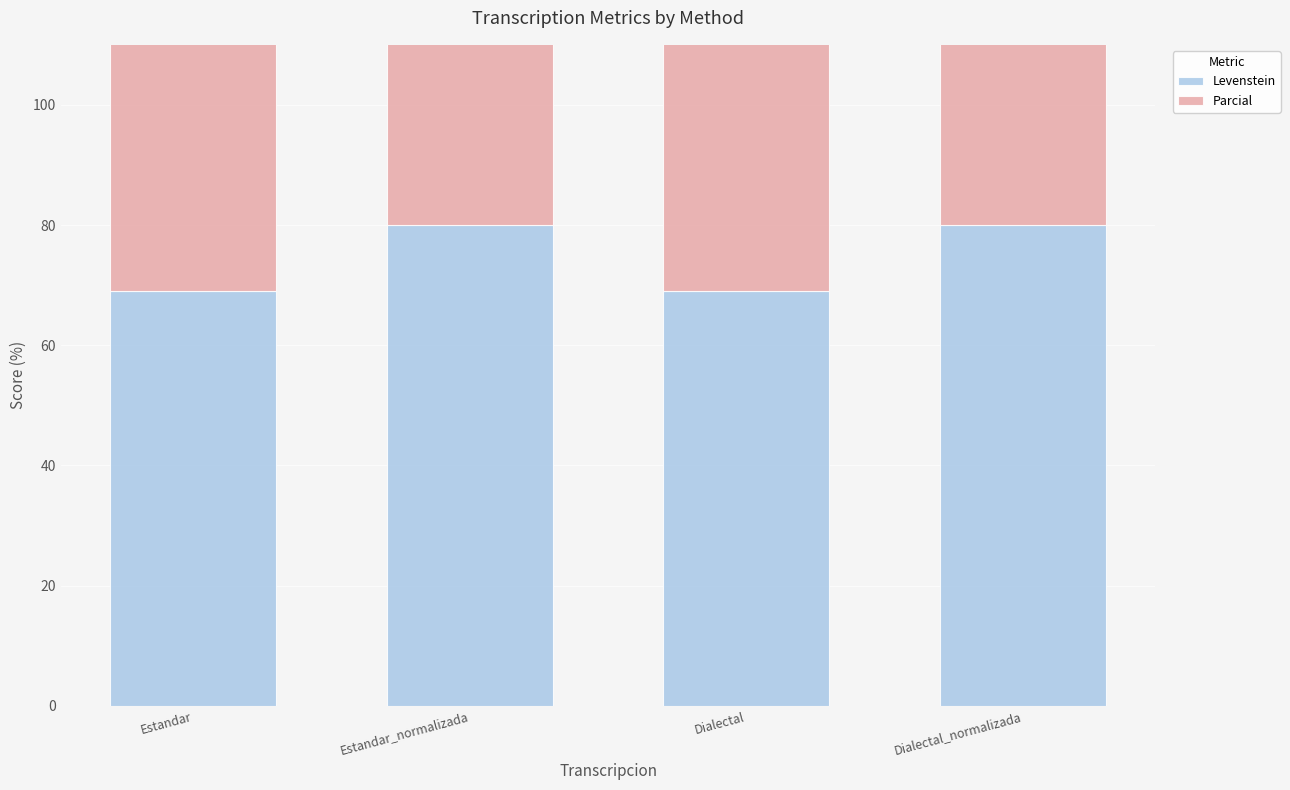

What is the value of the Parcial bar at the 4th from the left?

100.0